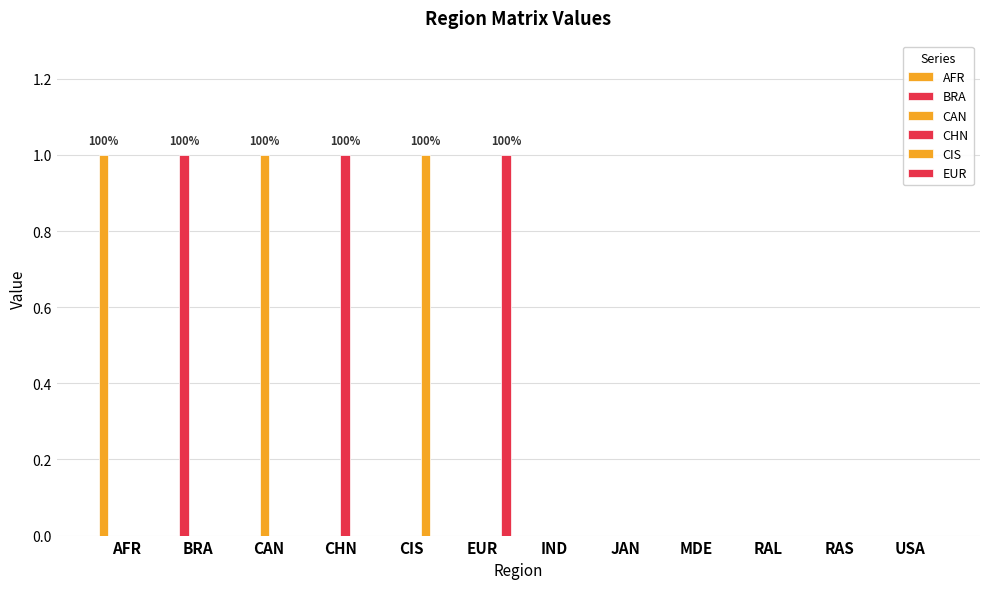

List the series in order of their peak value, highest first.

AFR, BRA, CAN, CHN, CIS, EUR